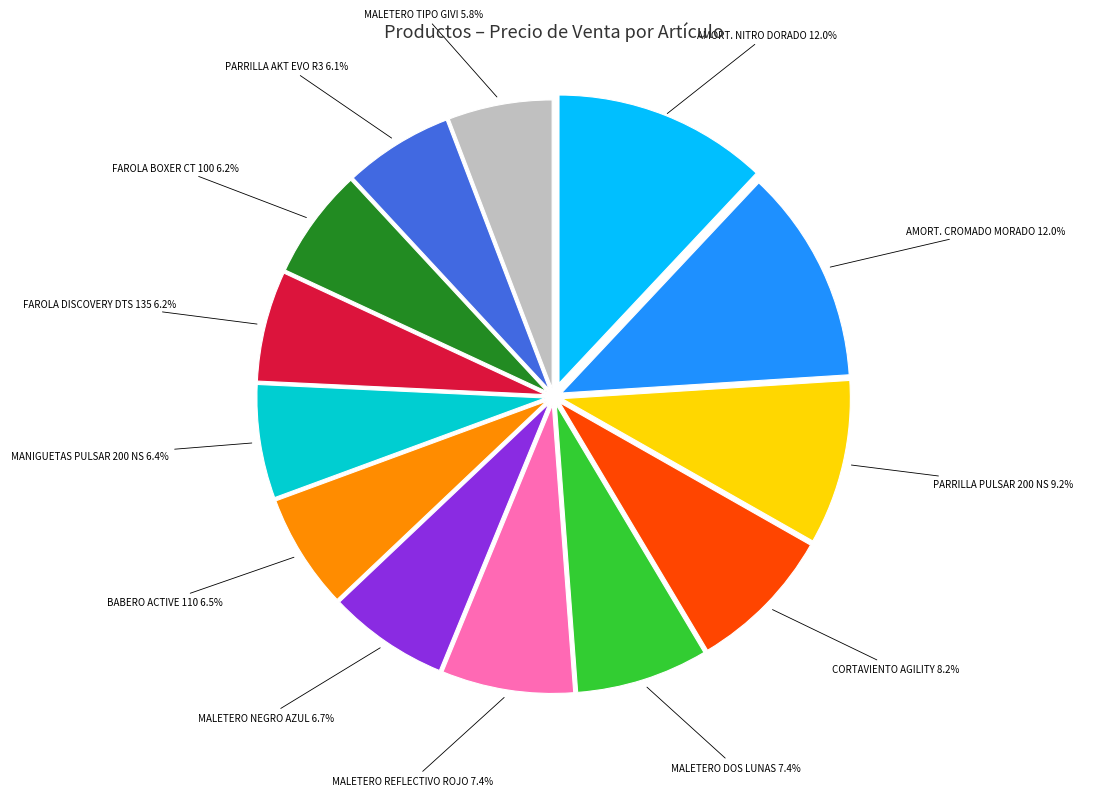

How many slices are in this pie chart?

13